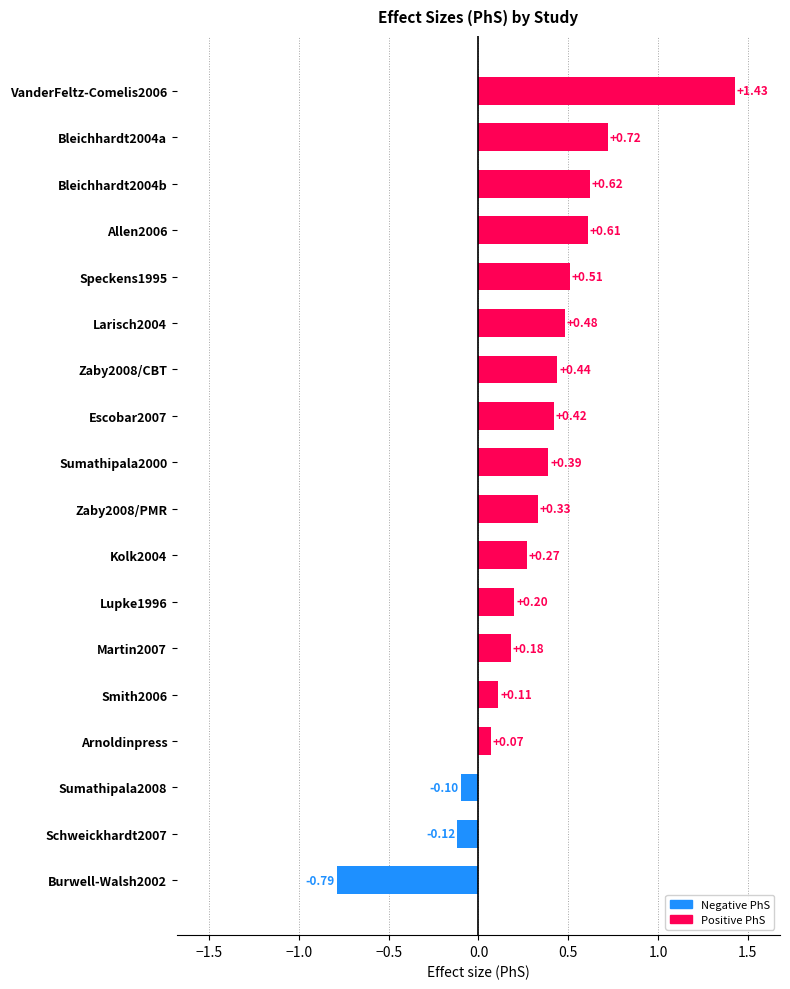

Does the chart contain any negative values?

Yes